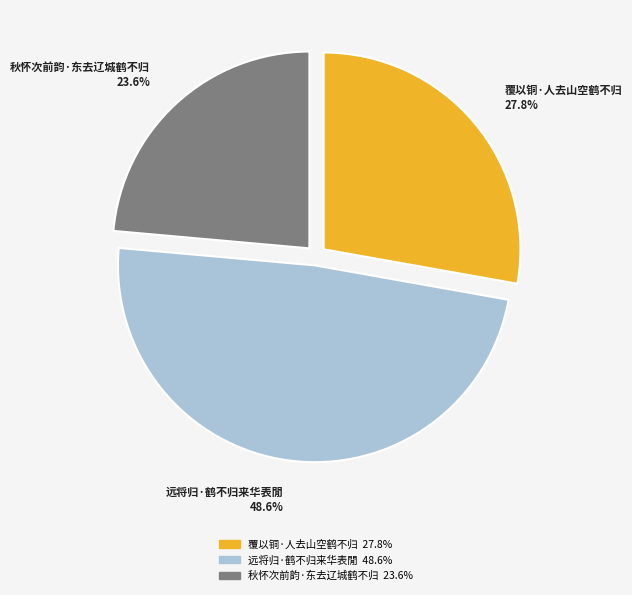

Which slice is the smallest?

秋怀次前韵·东去辽城鹤不归